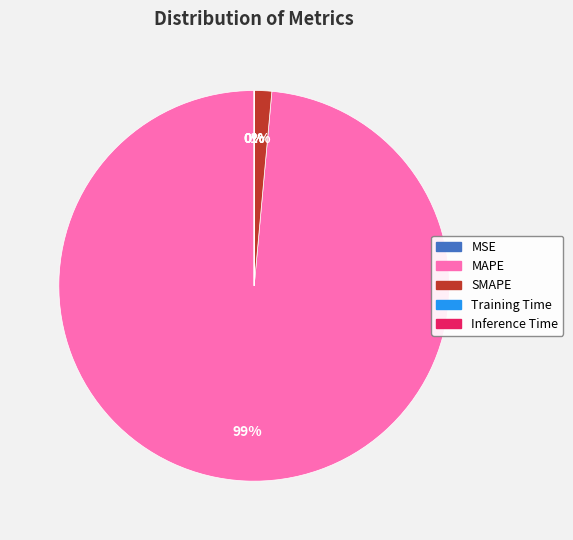

What is the largest slice in the pie chart?

MAPE